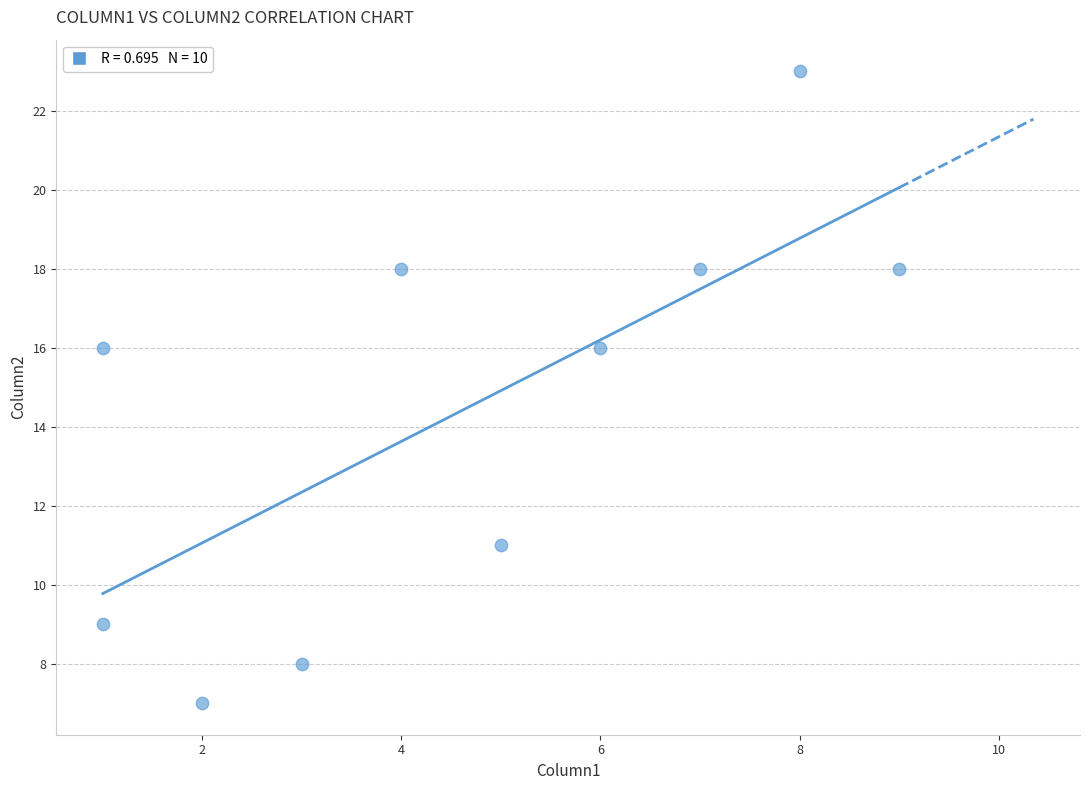

What is the range of Y values (max minus min)?

16